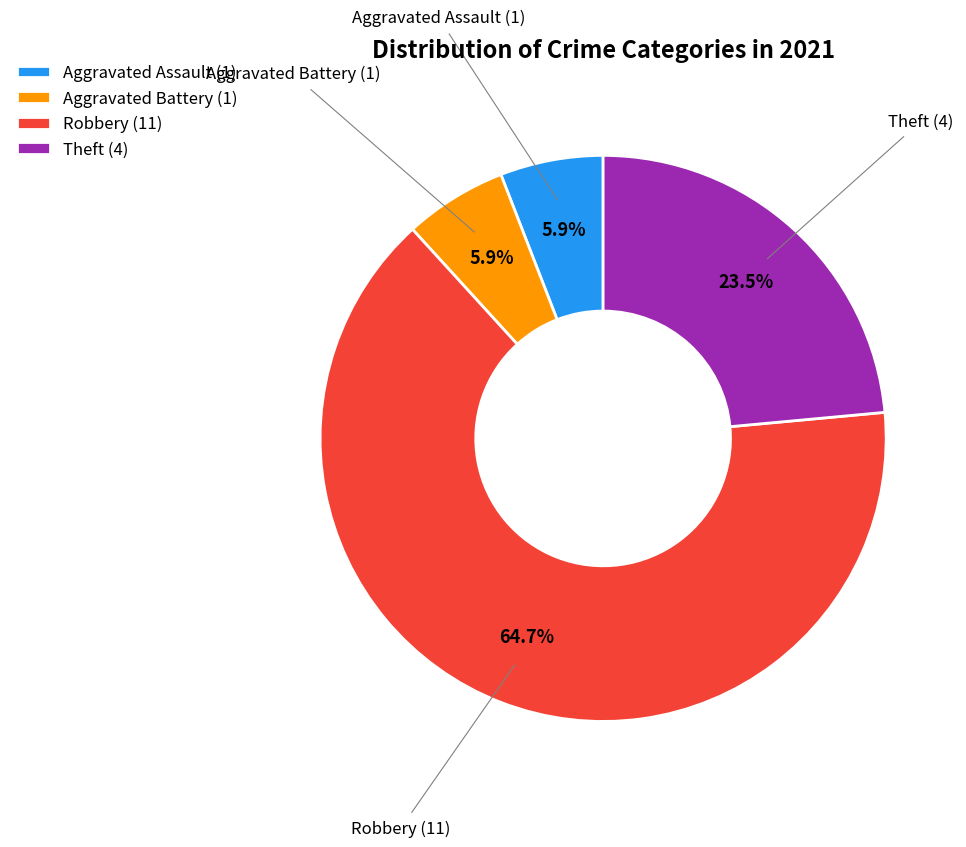

Which category has the biggest portion of the pie?

Robbery (11)